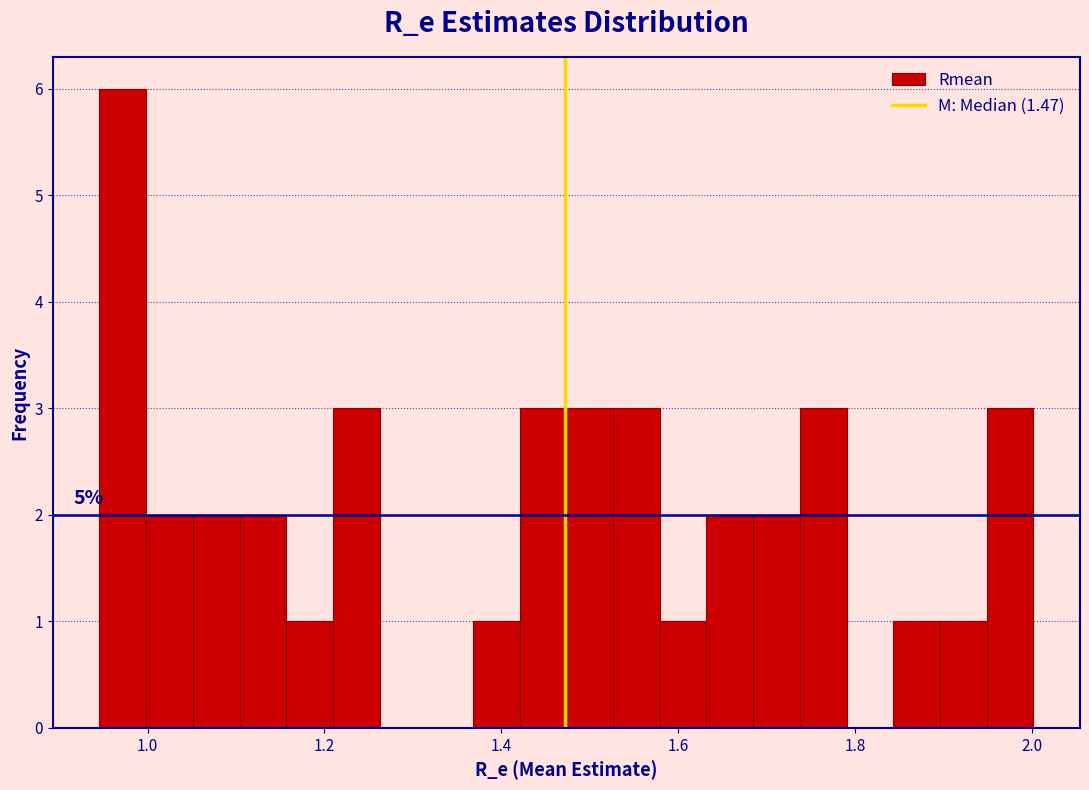

Around what value on the x-axis is the tallest bar? Give the approximate position of its centre, as read against the axis.

0.98